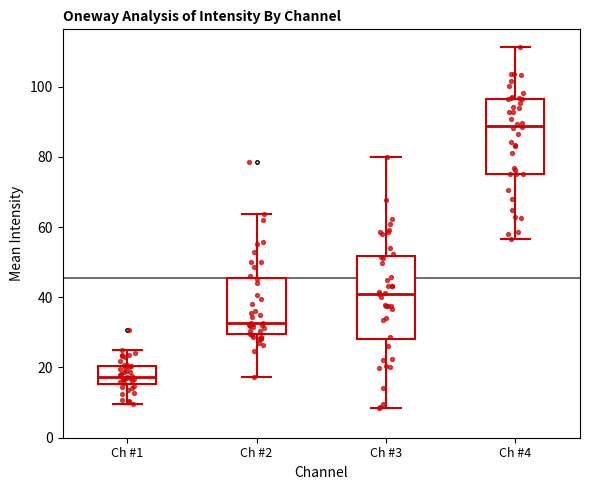

Which box is the tallest, from its lower edge to its upper edge?

Ch #3